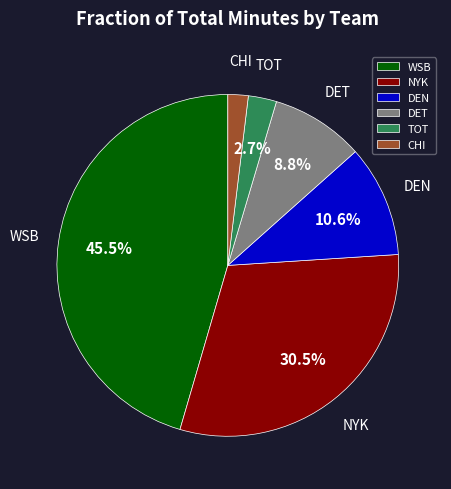

How many segments does this pie chart have?

6